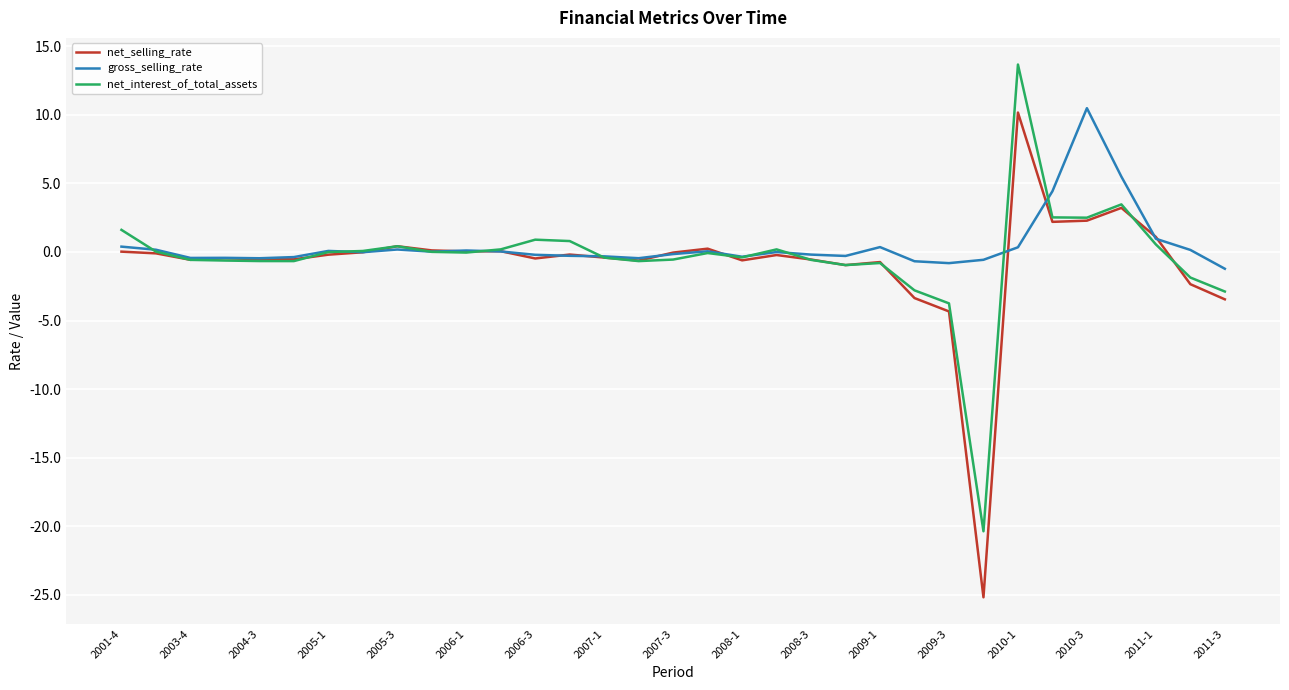

Which series has the largest range (max minus min)?

net_selling_rate